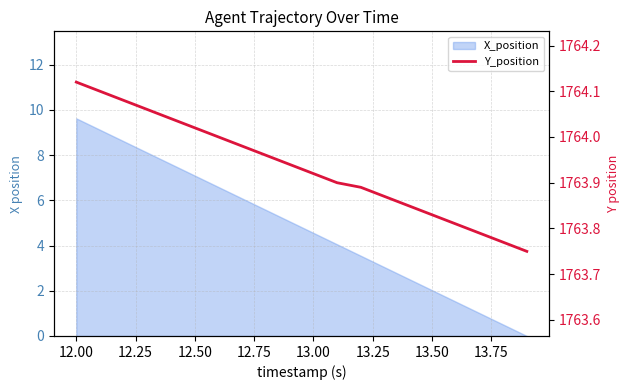

The value at 12.00 is 1764.1. True or false?

True